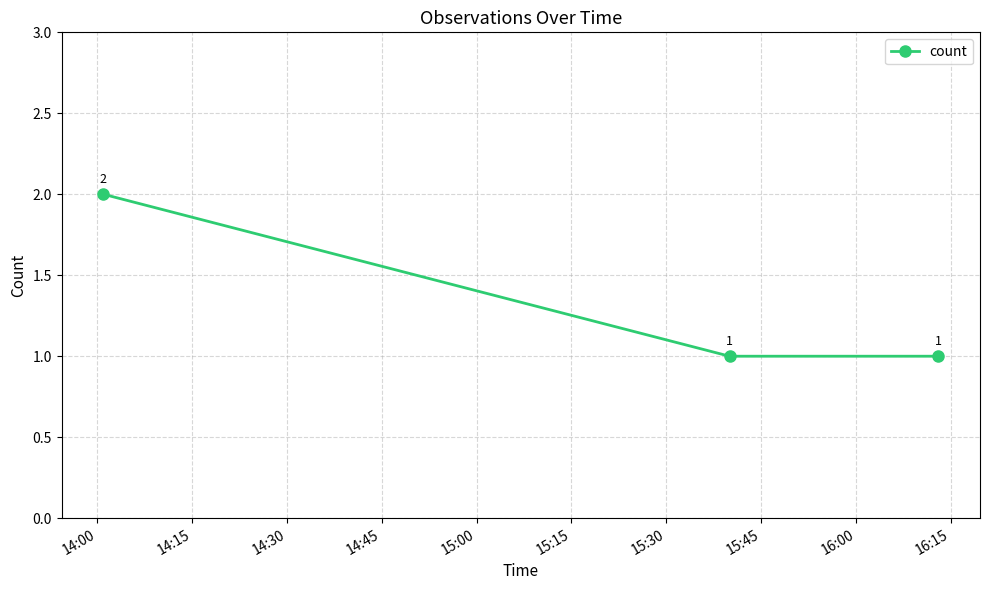

What is the value of the 2nd point from the left?

1